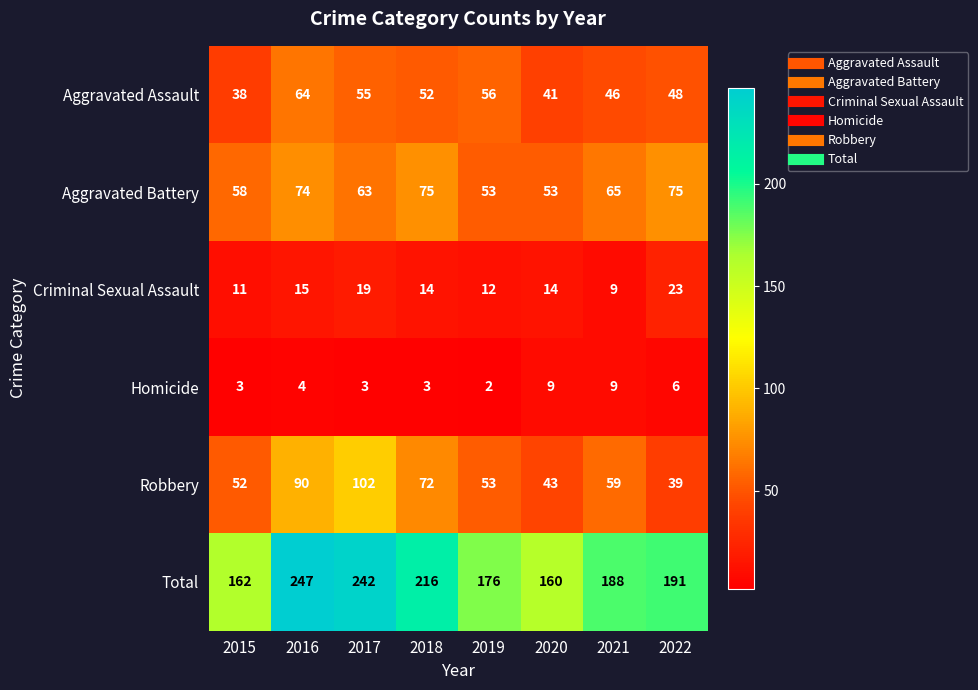

What is the difference between the maximum and minimum values in the Aggravated Assault series?

26